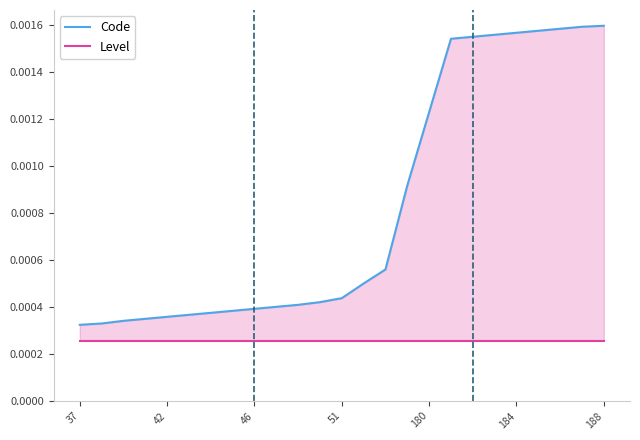

What are all the series names shown in the legend?

Code, Level